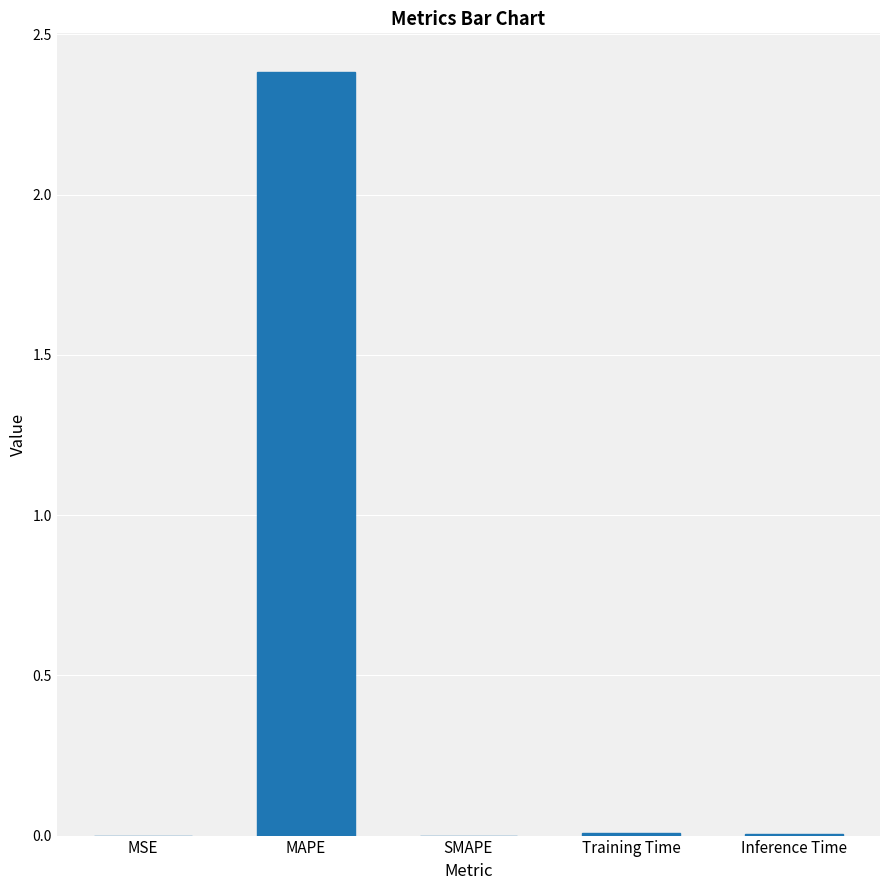

Which has a higher value, MAPE or Training Time?

MAPE